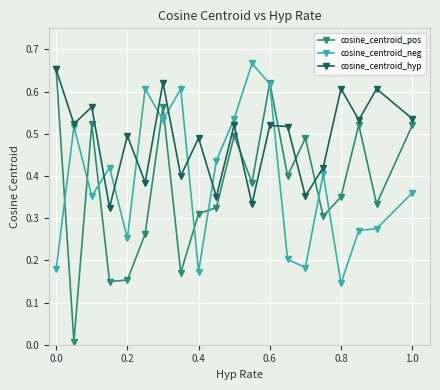

True or false: cosine_centroid_neg has more than 1 points higher than both neighbors.

True